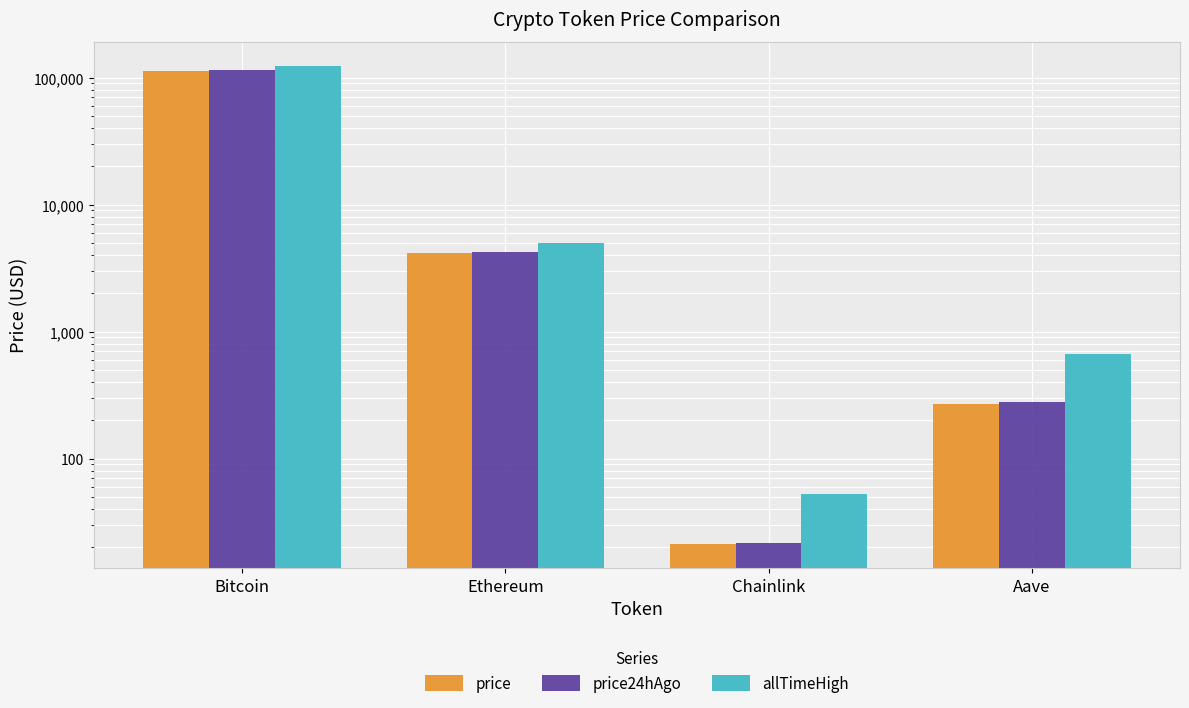

What is the maximum value shown in the chart?

124128.0